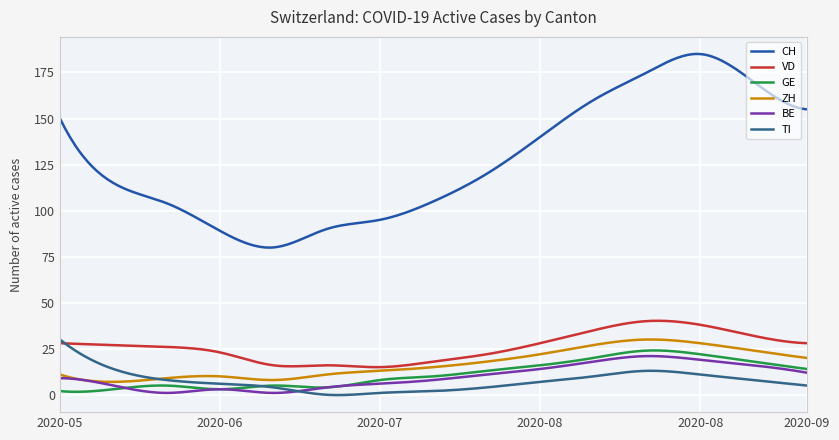

What is the greatest value displayed?

185.1